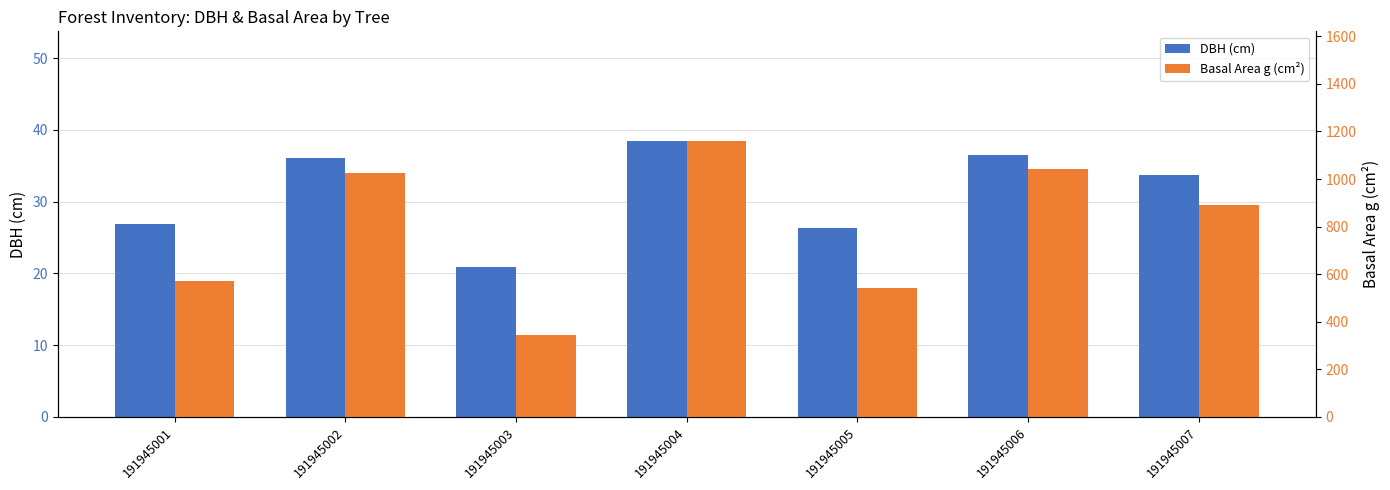

What is the difference between the second highest and minimum values in the Basal Area g (cm²) series?

698.8